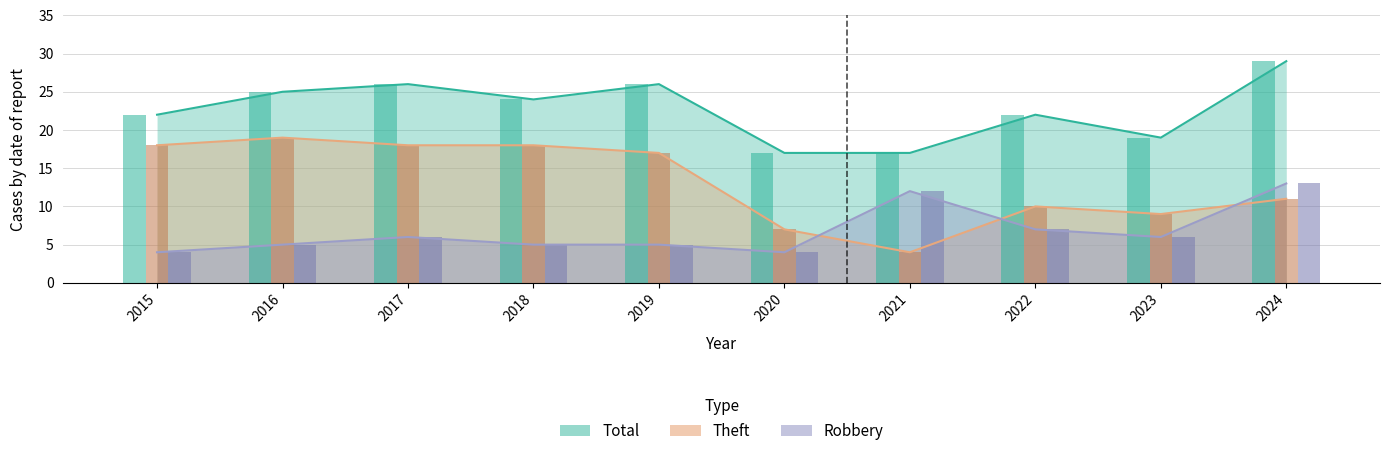

List the series in order of their peak value, highest first.

Total, Theft, Robbery